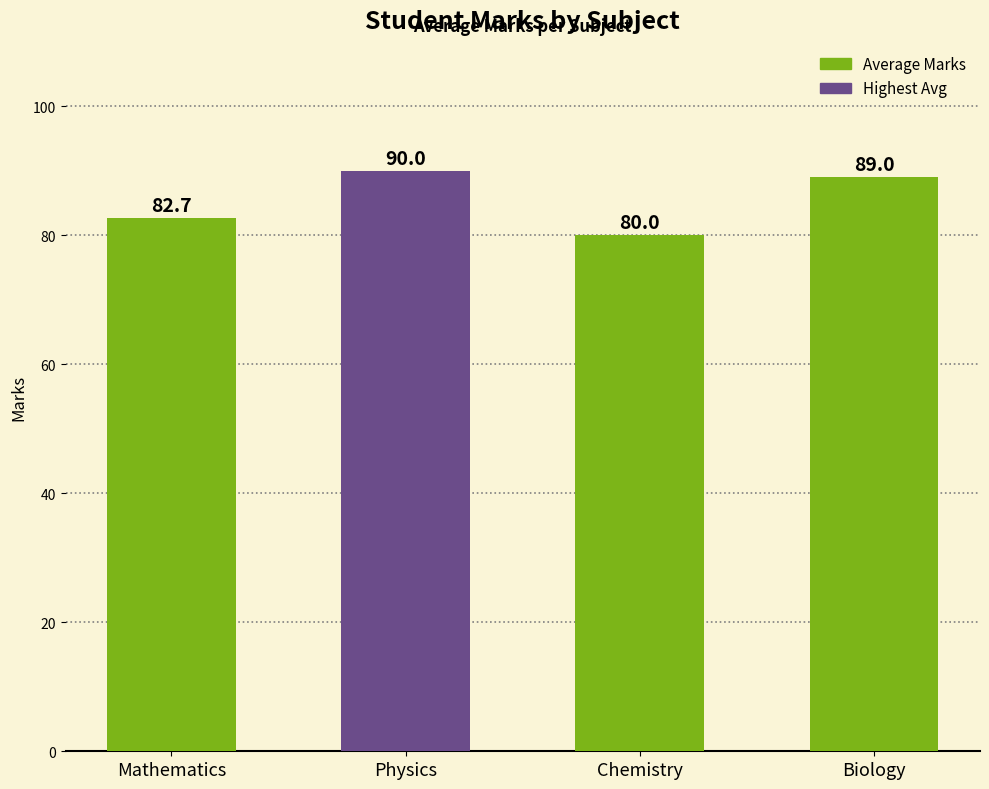

Which category has the lowest value across all series?

Chemistry